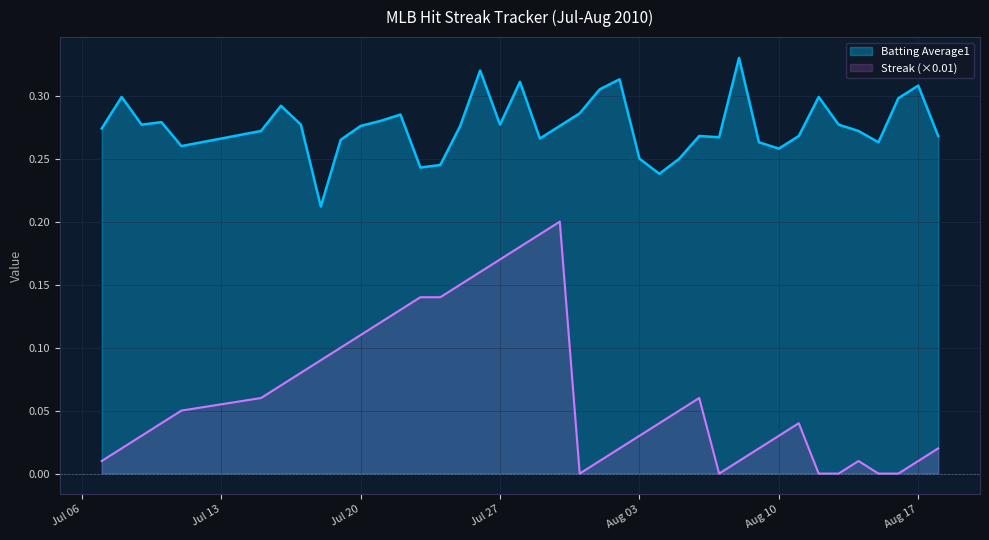

Which series has the largest total across all categories?

Batting Average1